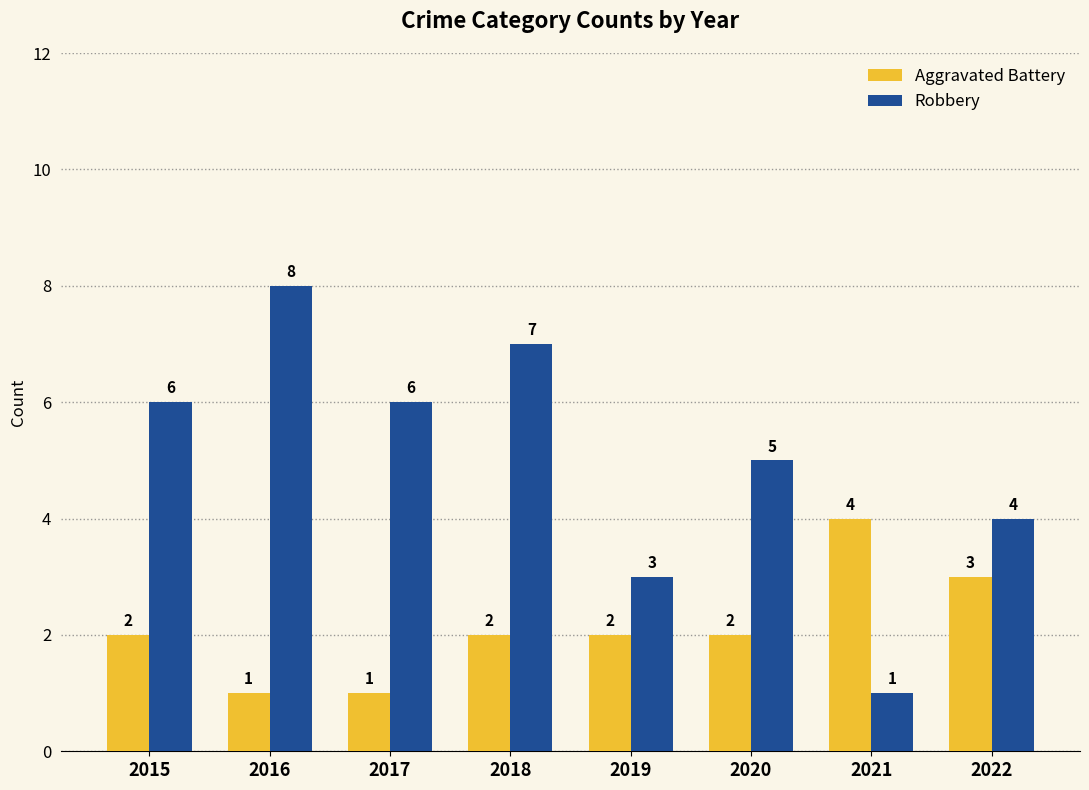

Rank the series by their average value, from highest to lowest.

Robbery, Aggravated Battery